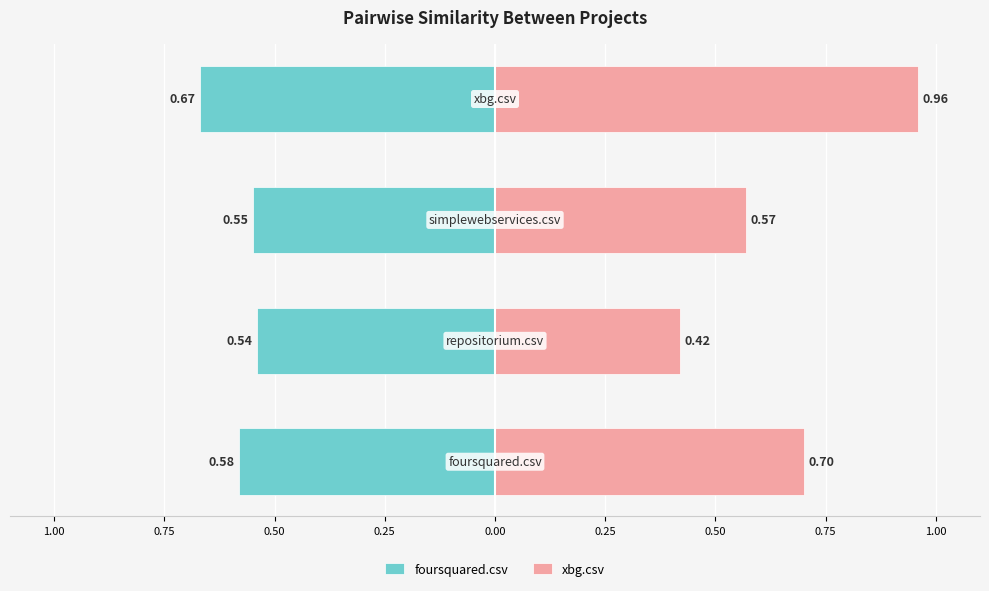

The foursquared.csv series shows -0.2 at 1.00. True or false?

False